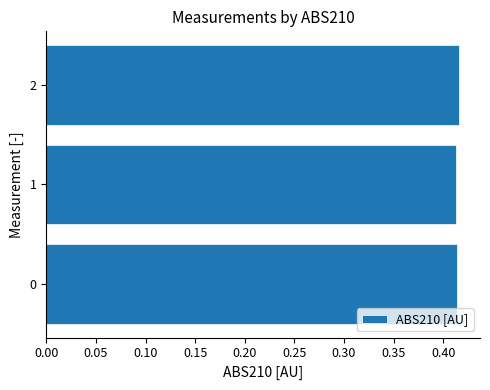

What is the sum of the values at 2 and 0?

0.8